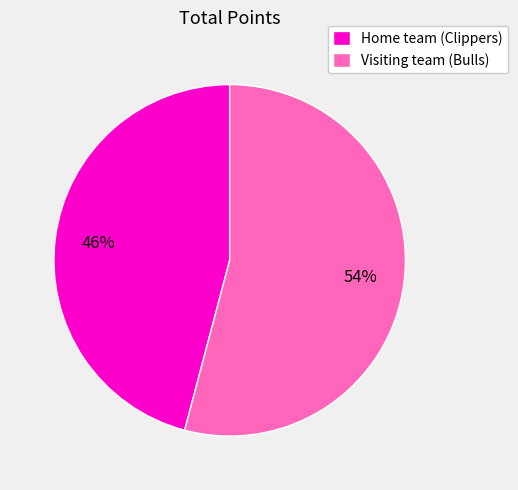

How many slices are in this pie chart?

2